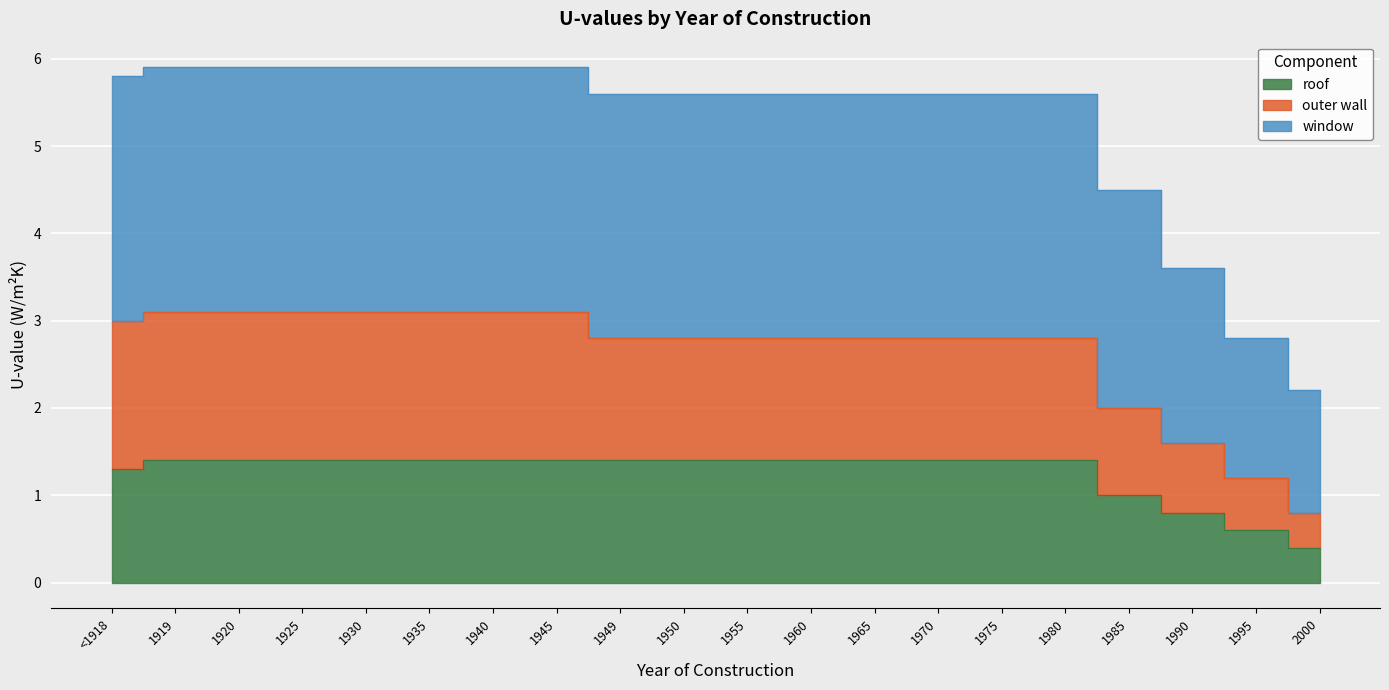

The window series shows 2.2 at 2000. True or false?

True